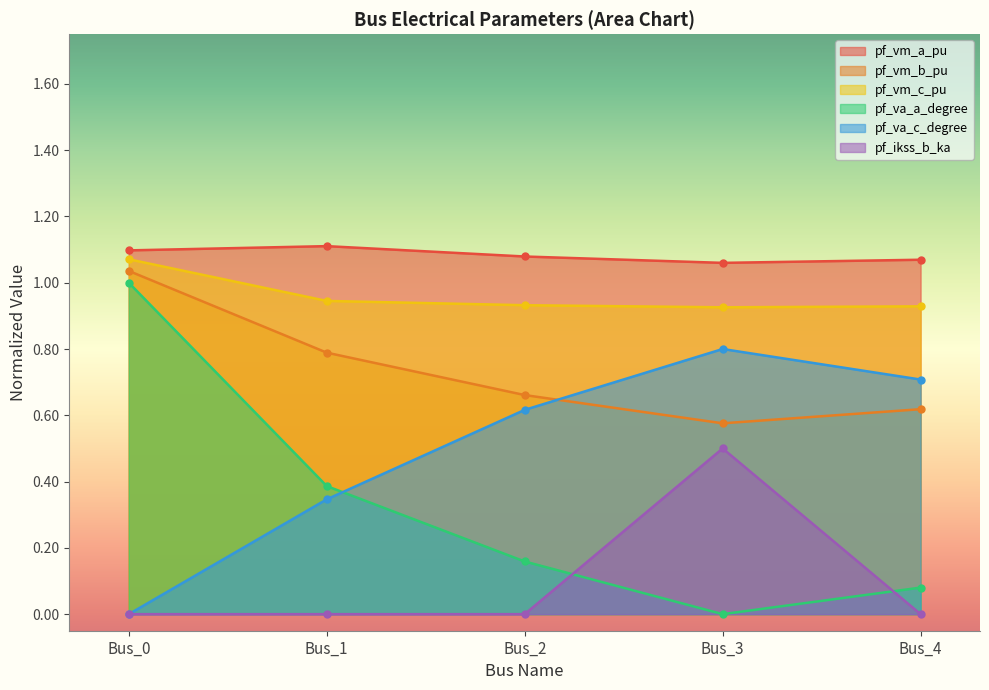

Where is the first local minimum for pf_vm_b_pu?

Bus_3